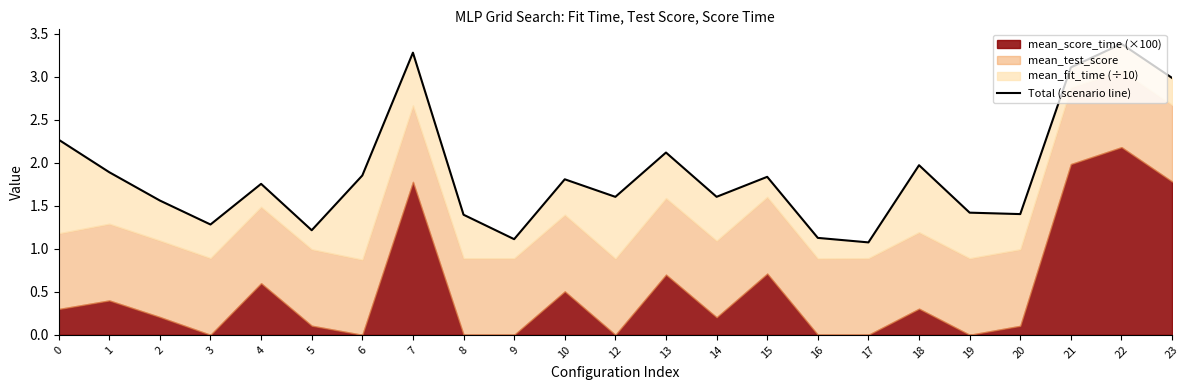

Is it true that the value at 7 is 1.6?

False